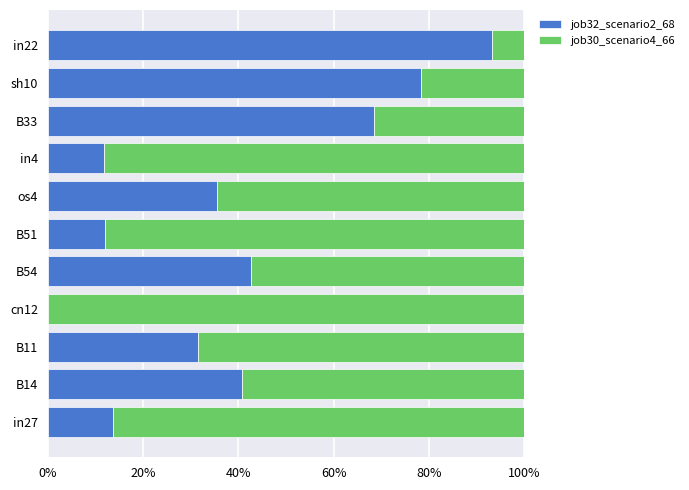

The job32_scenario2_68 series shows 13.8 at in27. True or false?

True